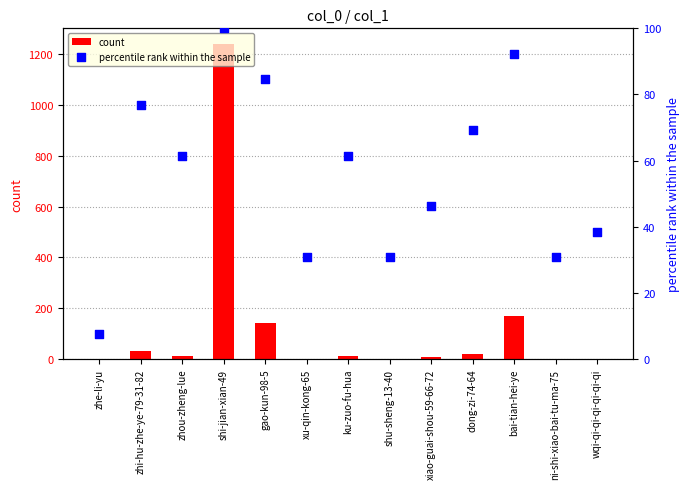

Which series contains the lowest Y value?

count